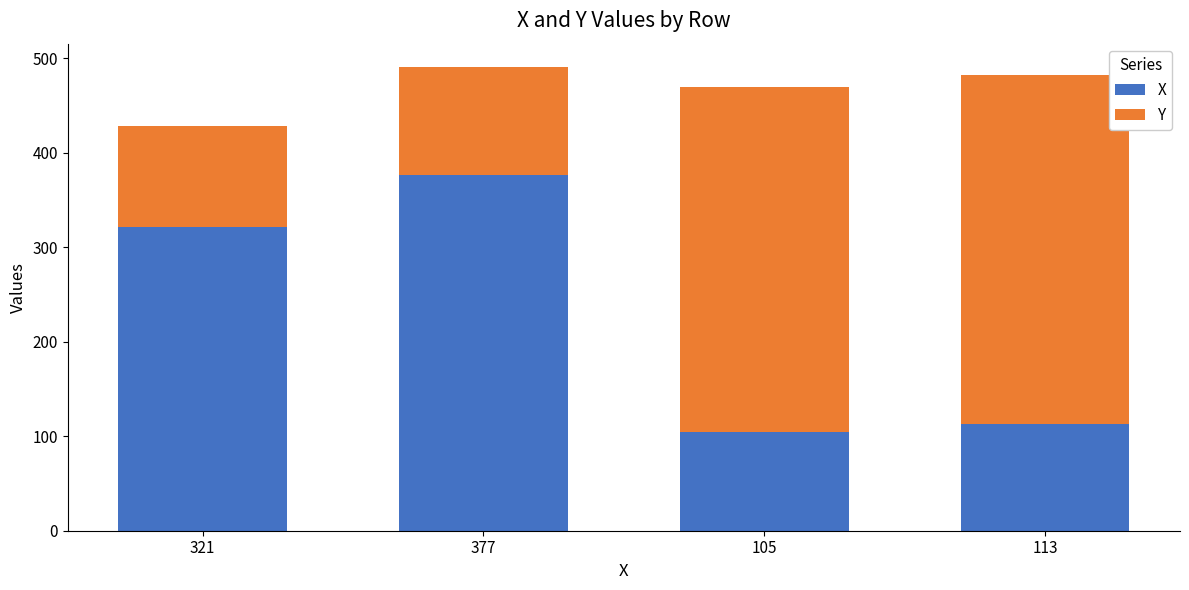

Reading left to right, list the values for the X series.

321	377	105	113